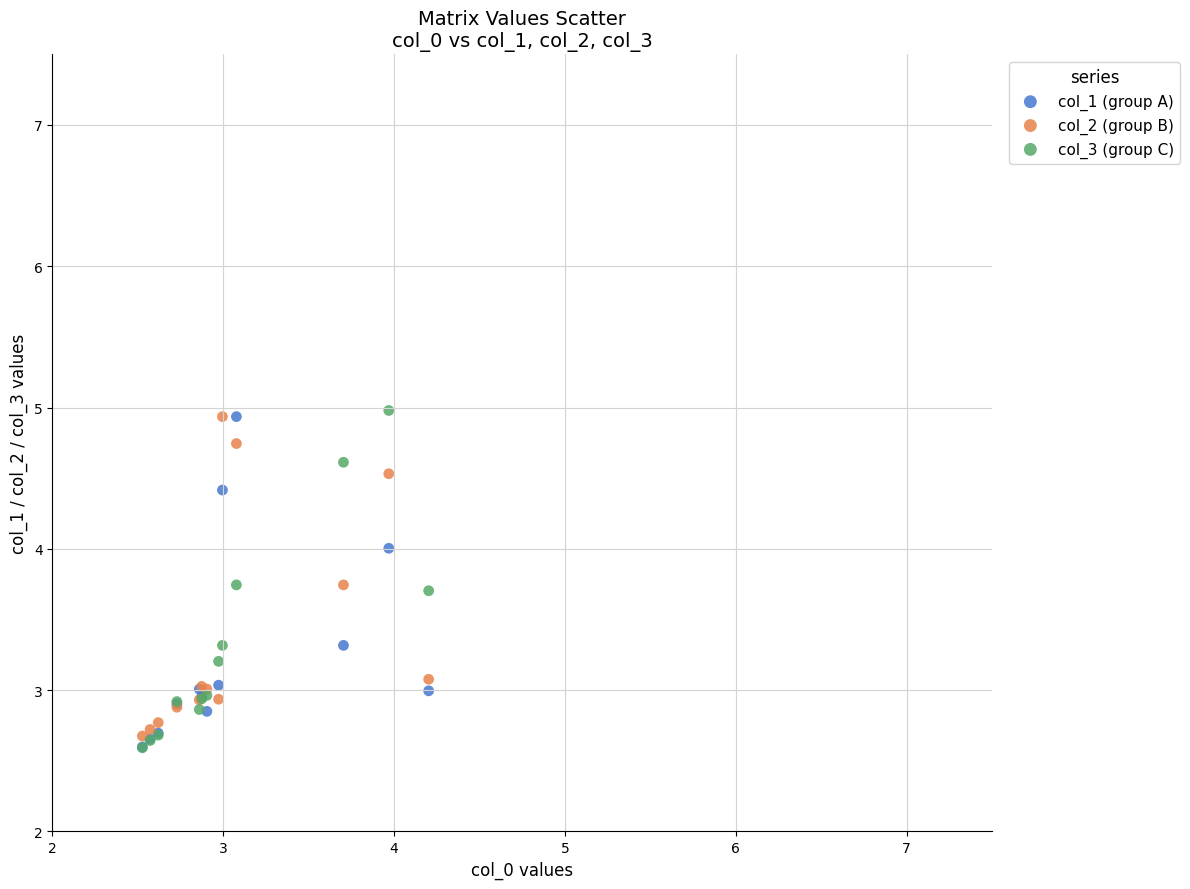

Which series has the widest spread of Y values?

col_3 (group C)